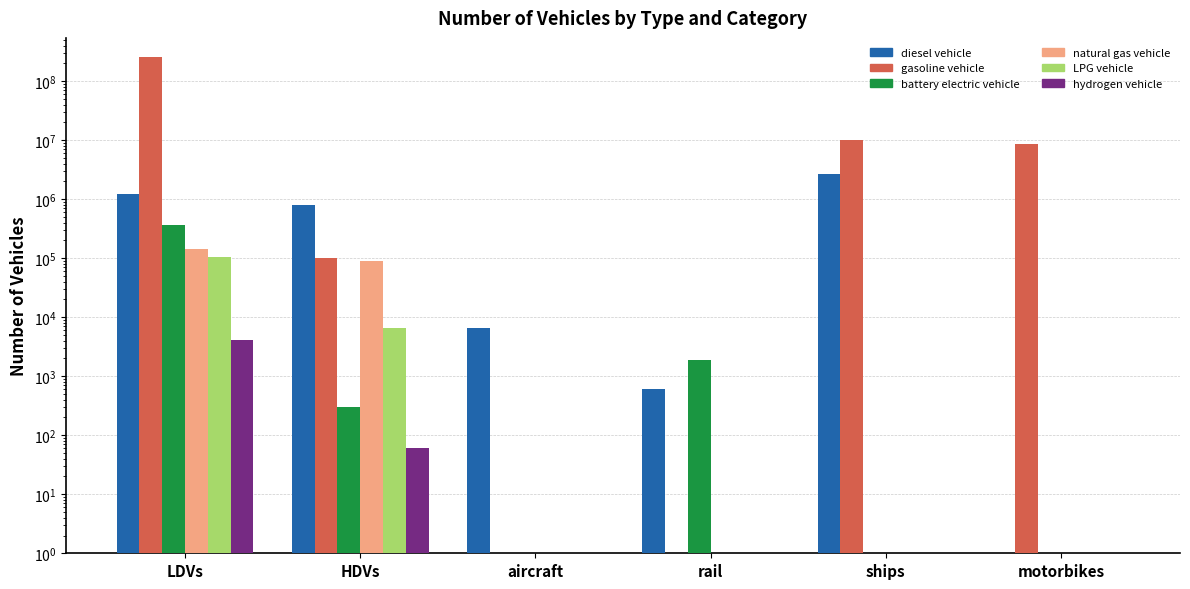

At how many categories does at least one series exceed 97406349?

1